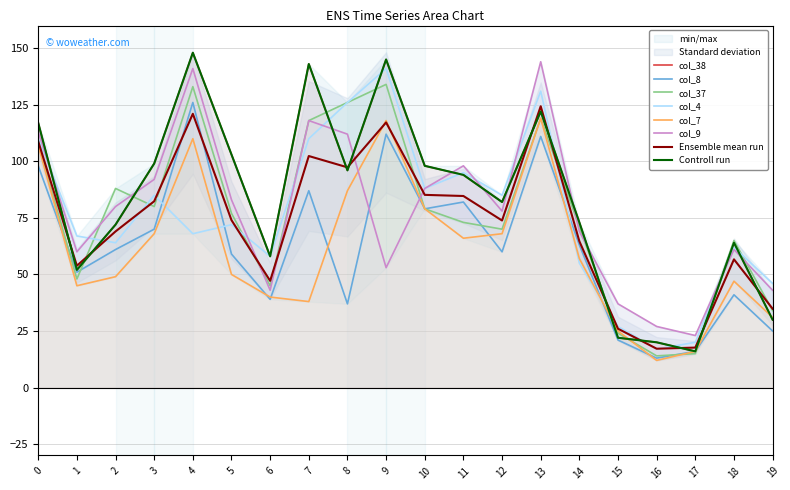

Reading right to left, transcribe all the data shown in this chart.

col_38: 30	64	16	20	22	73	122	82	94	98	145	96	143	58	103	148	99	72	52	117
col_8: 25	41	16	13	21	63	111	60	82	79	112	37	87	39	59	126	70	61	51	98
col_37: 34	65	15	14	24	71	119	70	73	79	134	126	118	45	77	133	80	88	48	108
col_4: 46	62	20	17	27	55	131	85	95	88	141	126	110	58	72	68	85	64	67	110
col_7: 31	47	16	12	25	57	119	68	66	79	118	87	38	40	50	110	68	49	45	107
col_9: 43	61	23	27	37	69	144	78	98	88	53	112	118	43	83	141	92	80	60	113